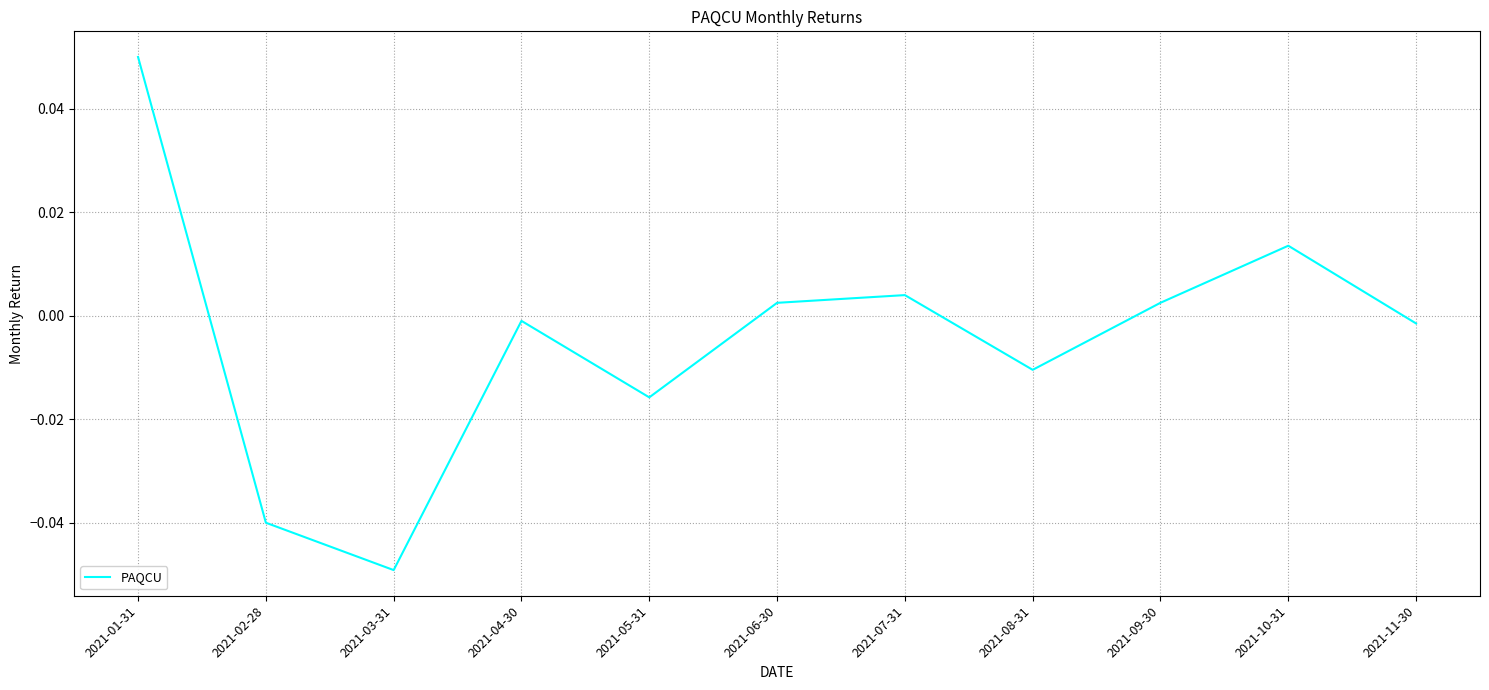

Which has a higher value, 2021-02-28 or 2021-01-31?

2021-01-31